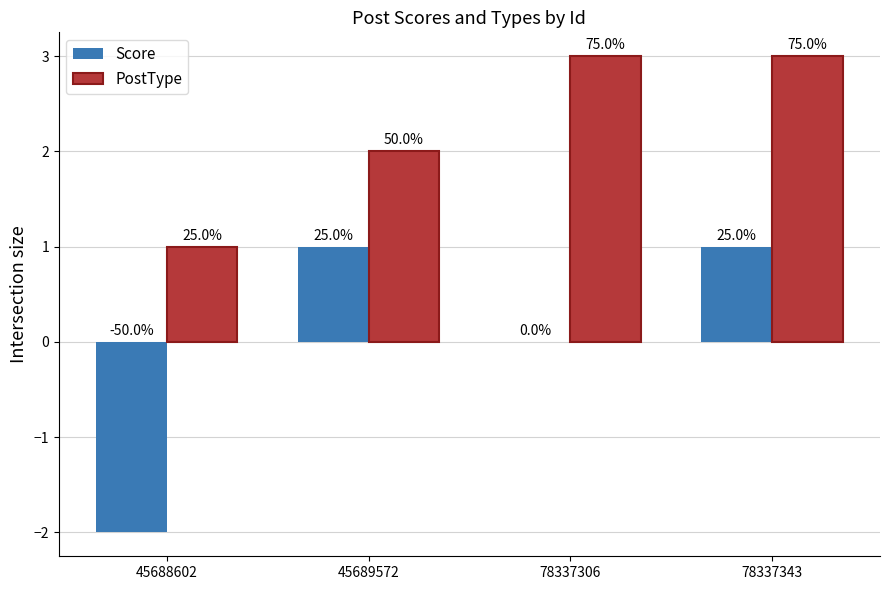

Reading left to right, extract all data points from this chart.

Score: -2	1	0	1
PostType: 1	2	3	3